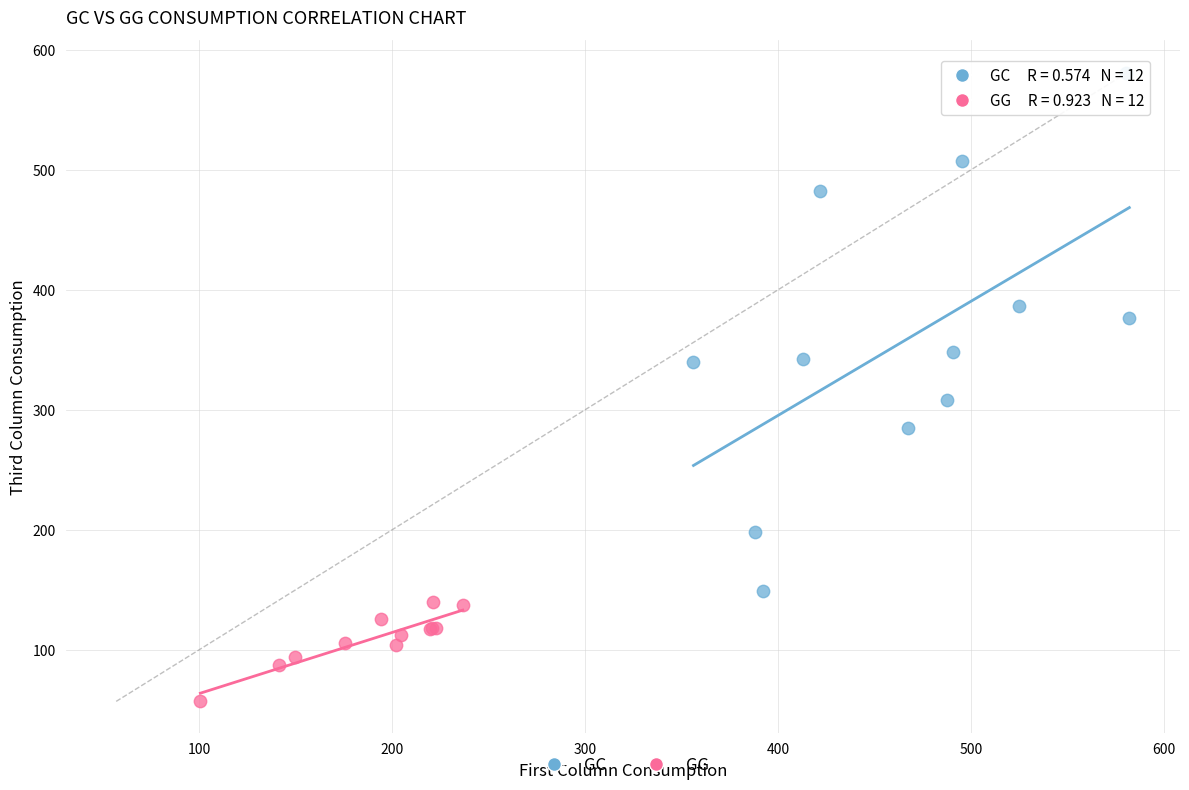

Which series contains the highest Y value?

GC